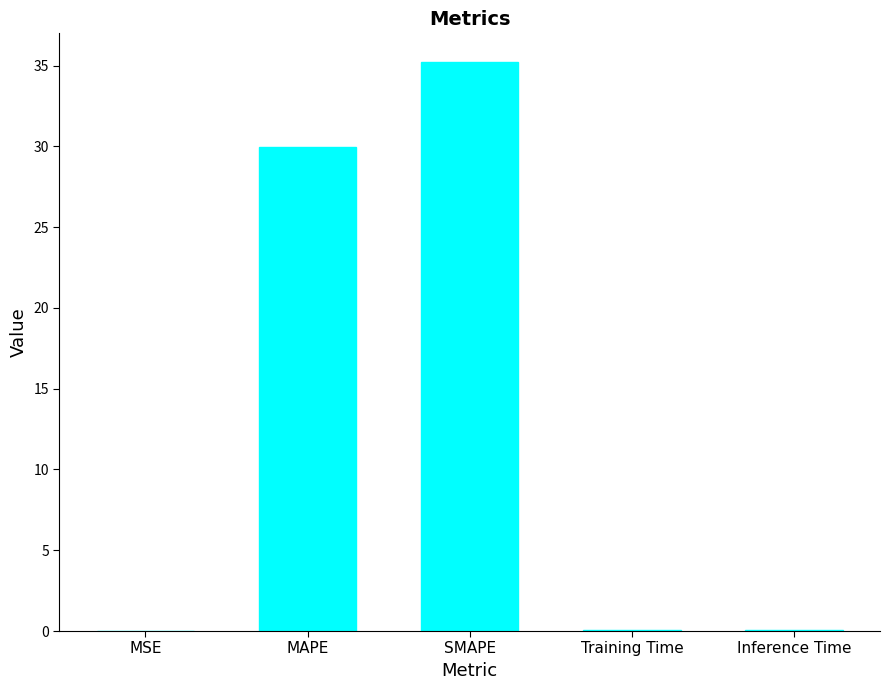

True or false: the data shows 62.4 at SMAPE.

False